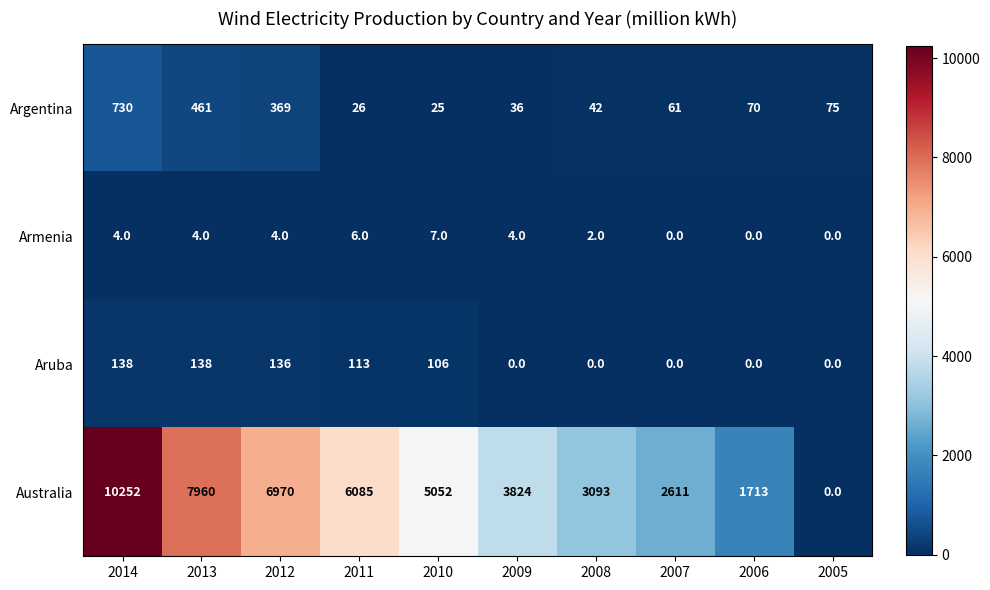

Rank the series at 2014 from highest to lowest value.

Australia, Argentina, Aruba, Armenia